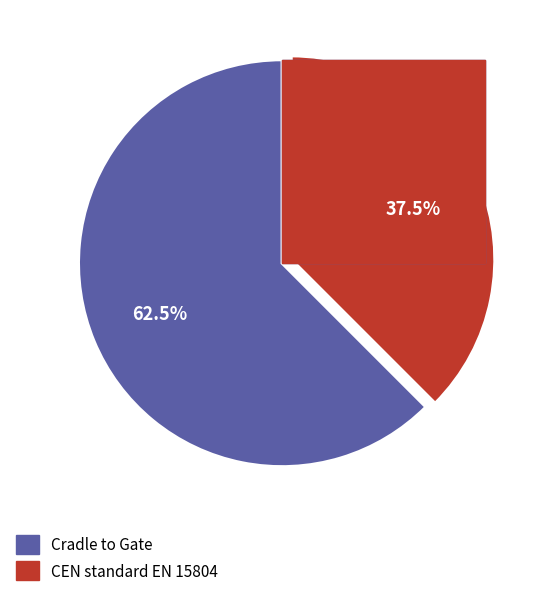

To the nearest percent, what is the average slice percentage?

50%